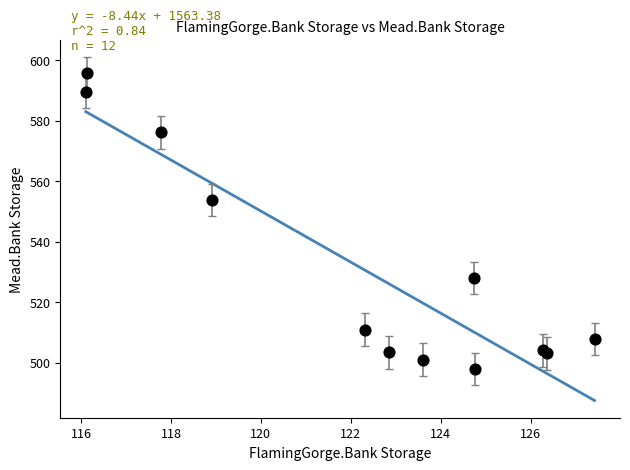

What Y value in the scatter plot is closest to 546?

553.8